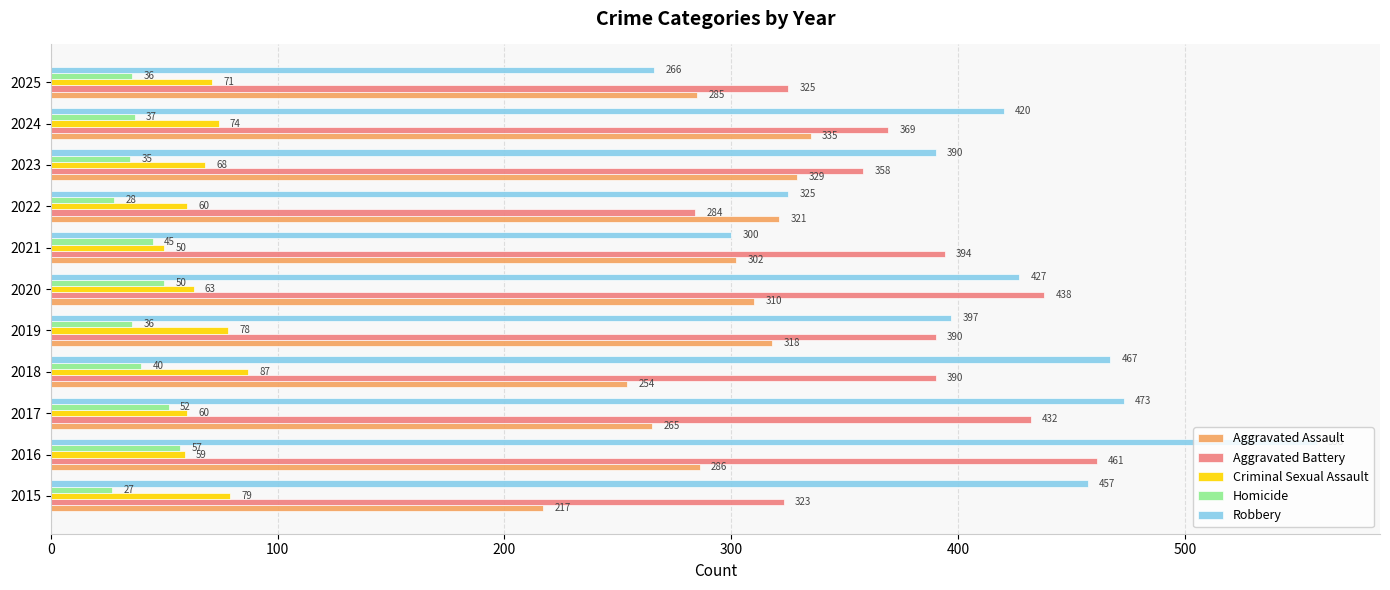

The value of Robbery at 2019 is 666. True or false?

False